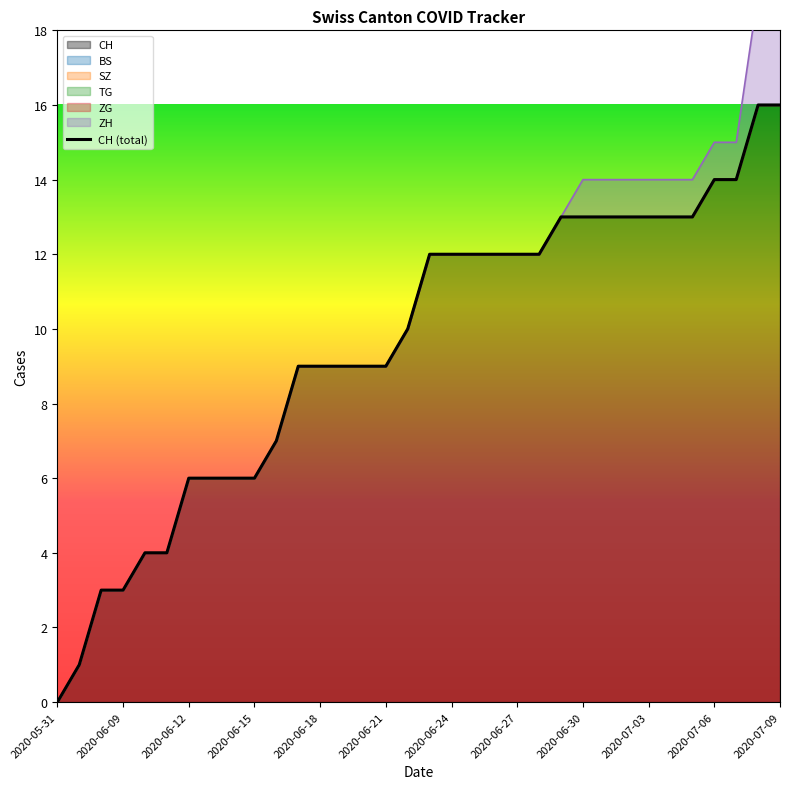

The chart shows a value of 9 at 14. True or false?

True